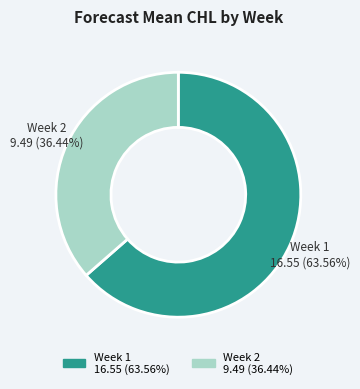

Is there a majority slice in this chart?

Yes